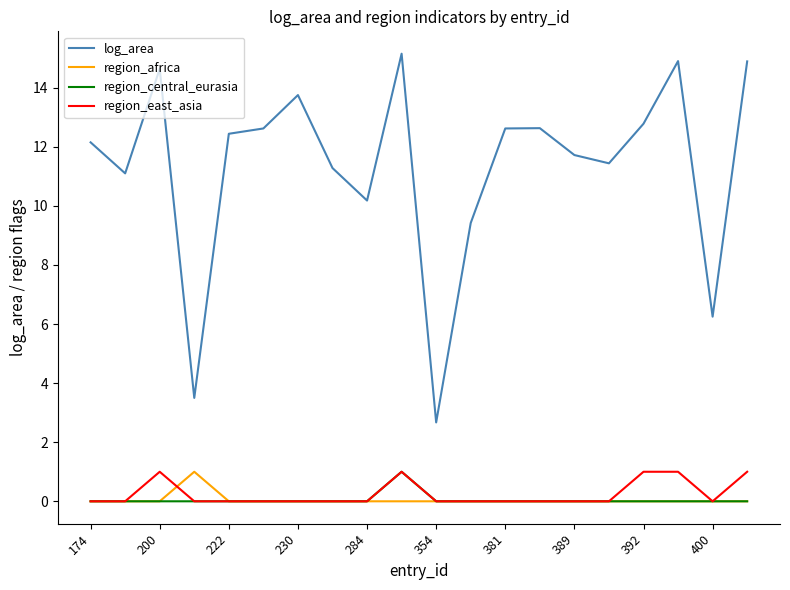

What is the maximum value for region_central_eurasia?

1.0